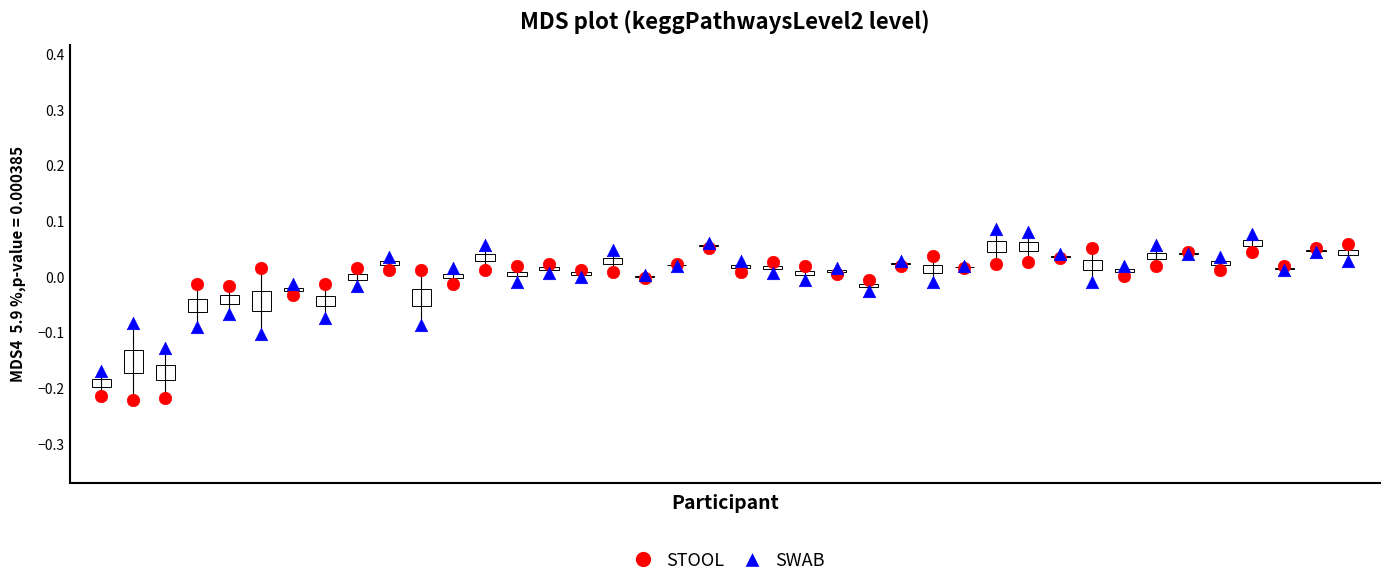

Which series contains the lowest Y value?

STOOL